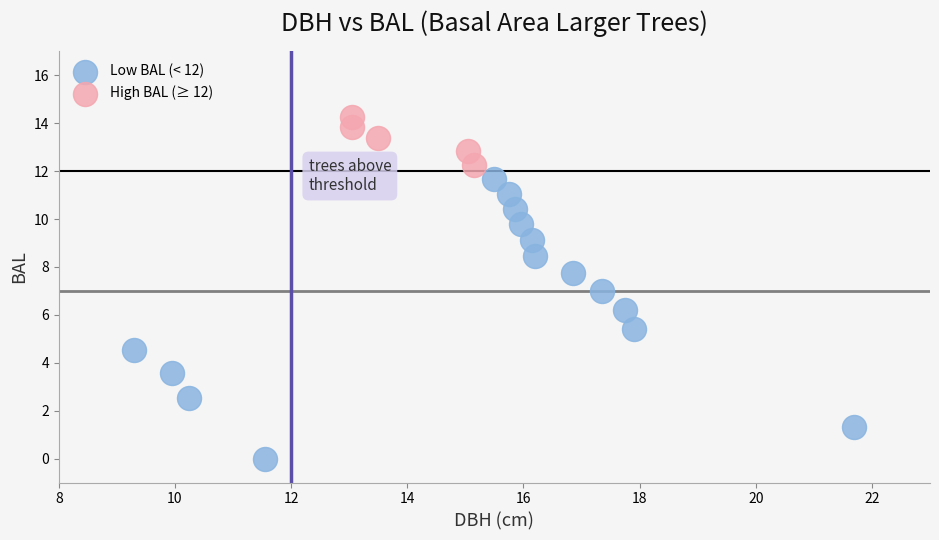

Which series has the largest Y range (max minus min)?

Low BAL (< 12)